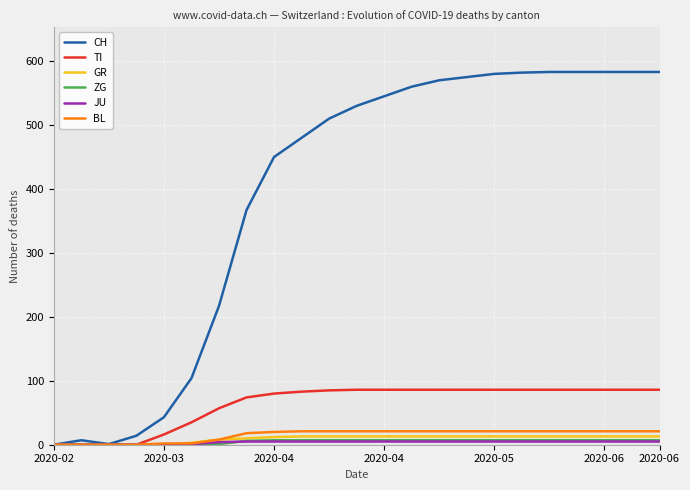

Which series has the widest spread of values?

CH